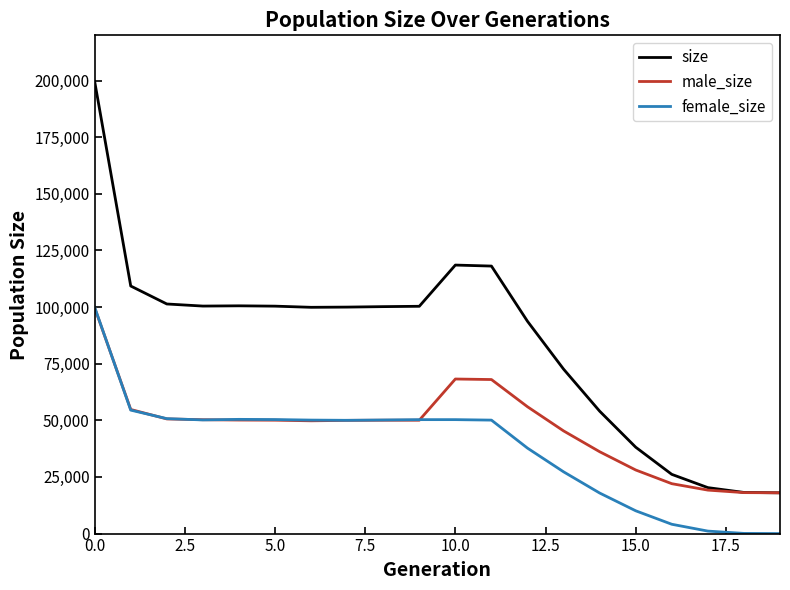

Which series has the widest spread of values?

size